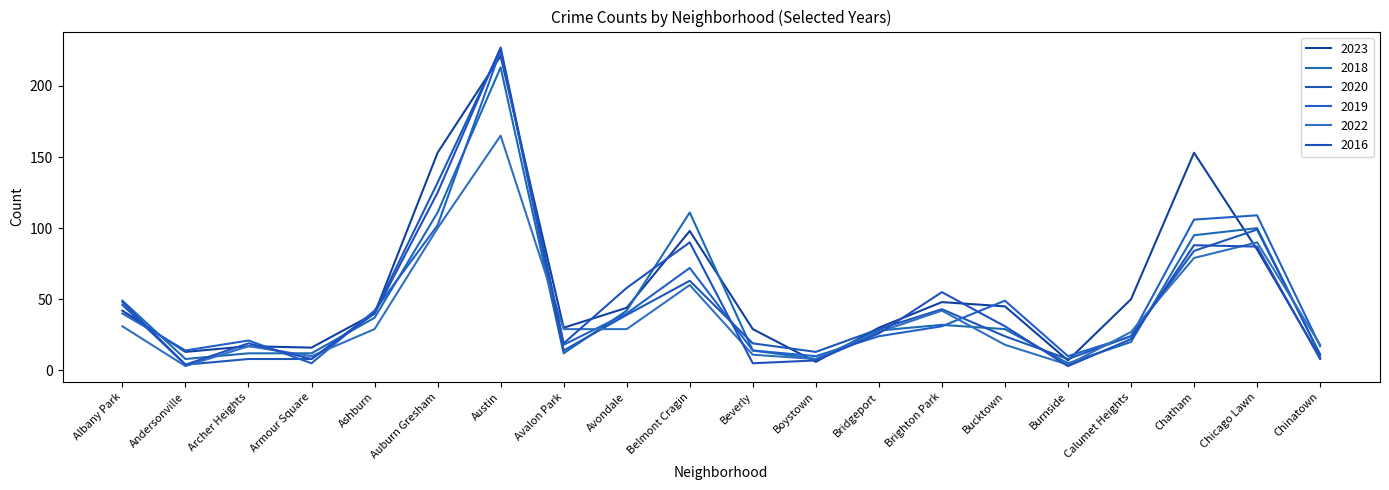

After their last crossing, which series has the higher values: 2016 or 2020?

2020